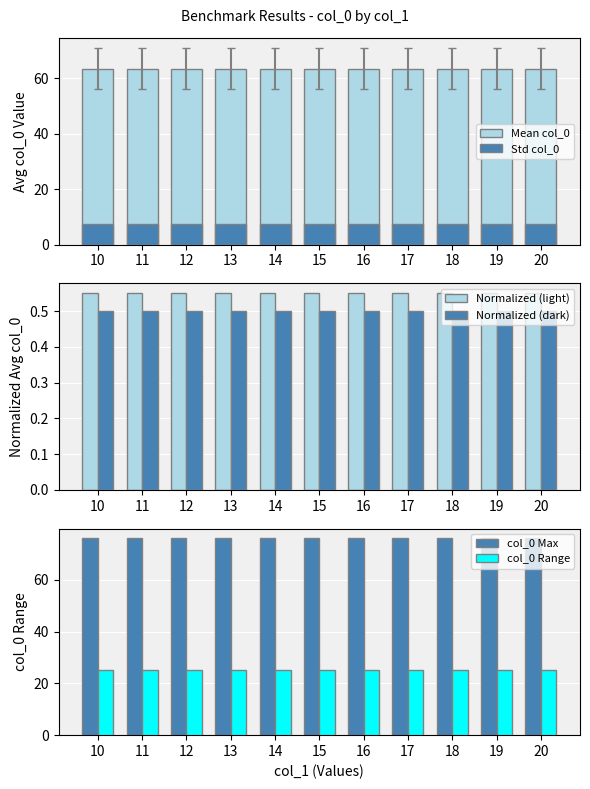

Between 18 and 17, which is larger?

18